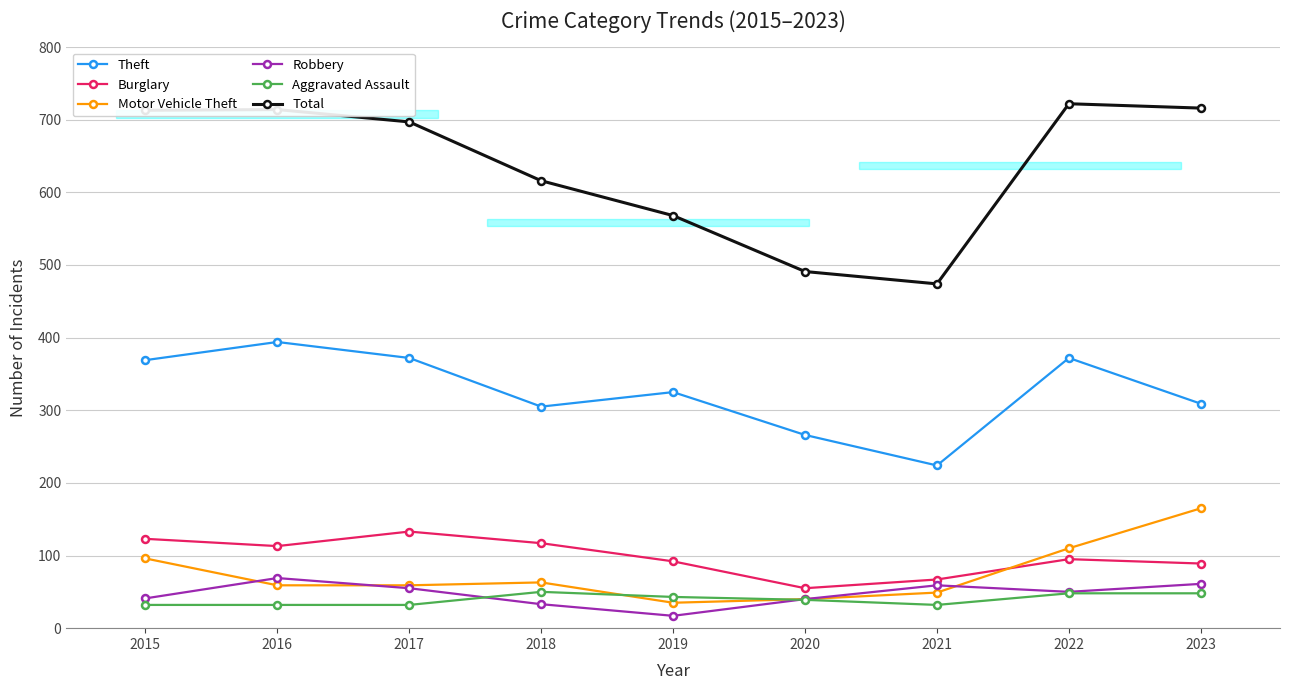

What is the value of the Burglary point at the 6th from the left?

55